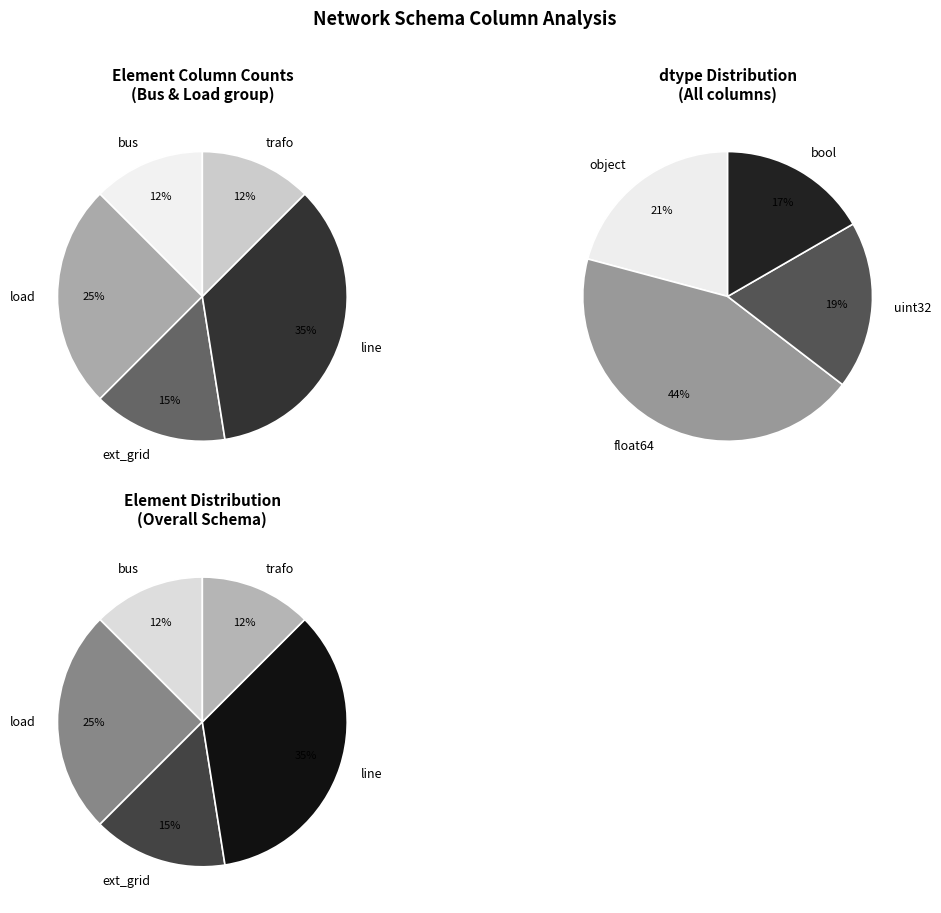

To the nearest percent, what portion does ext_grid represent?

15%